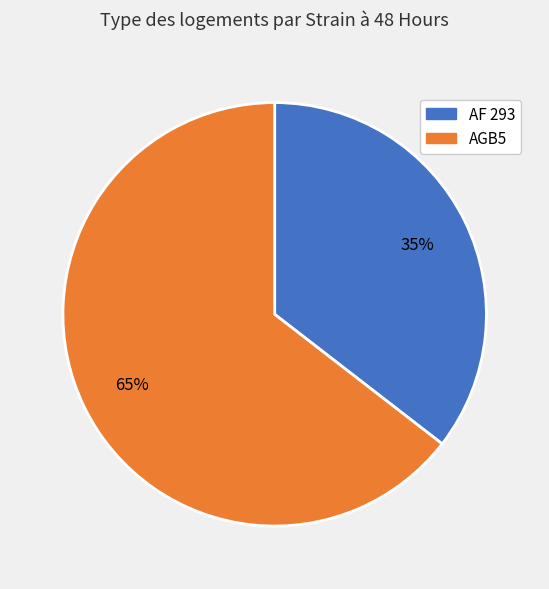

To the nearest percent, what is the average slice percentage?

50%